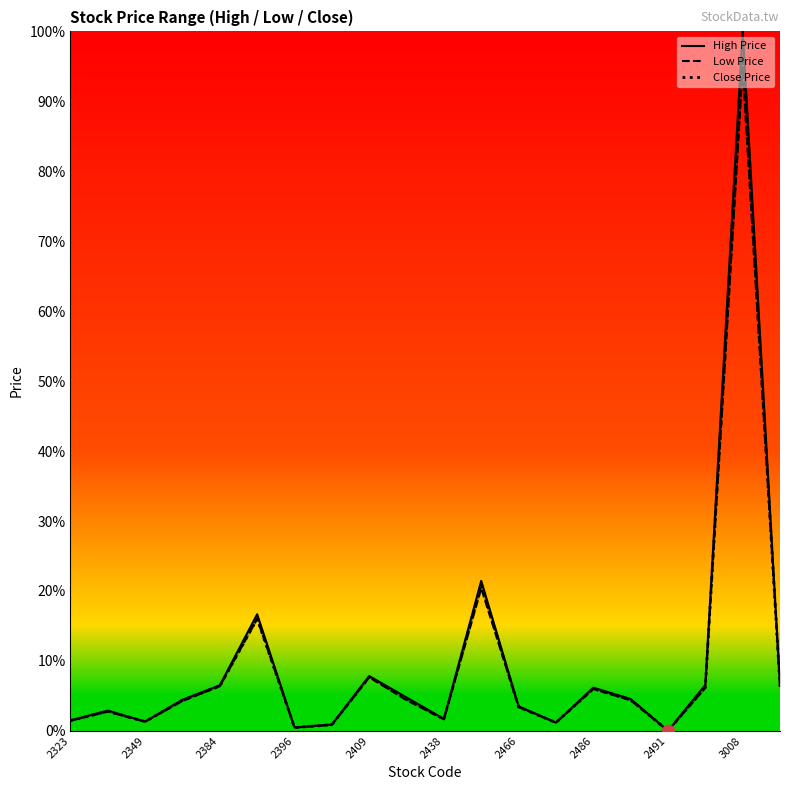

Is it true that Close Price equals 7.7 at 2409?

True